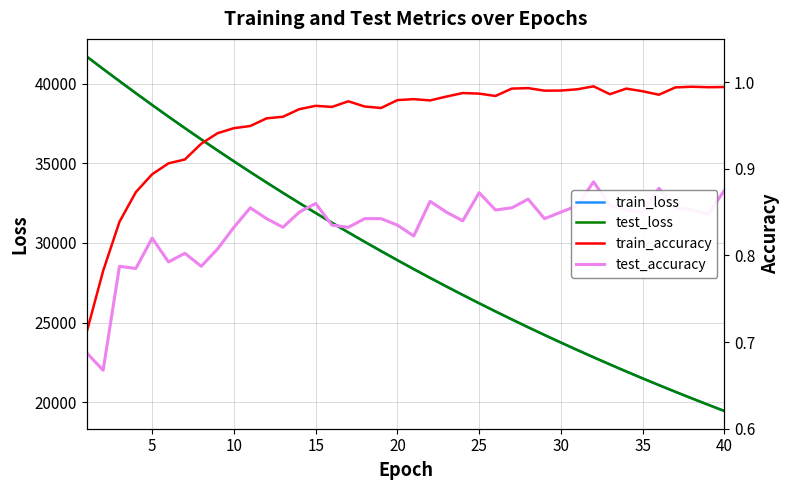

In train_accuracy, how many points are lower than both neighbors (excluding endpoints)?

8